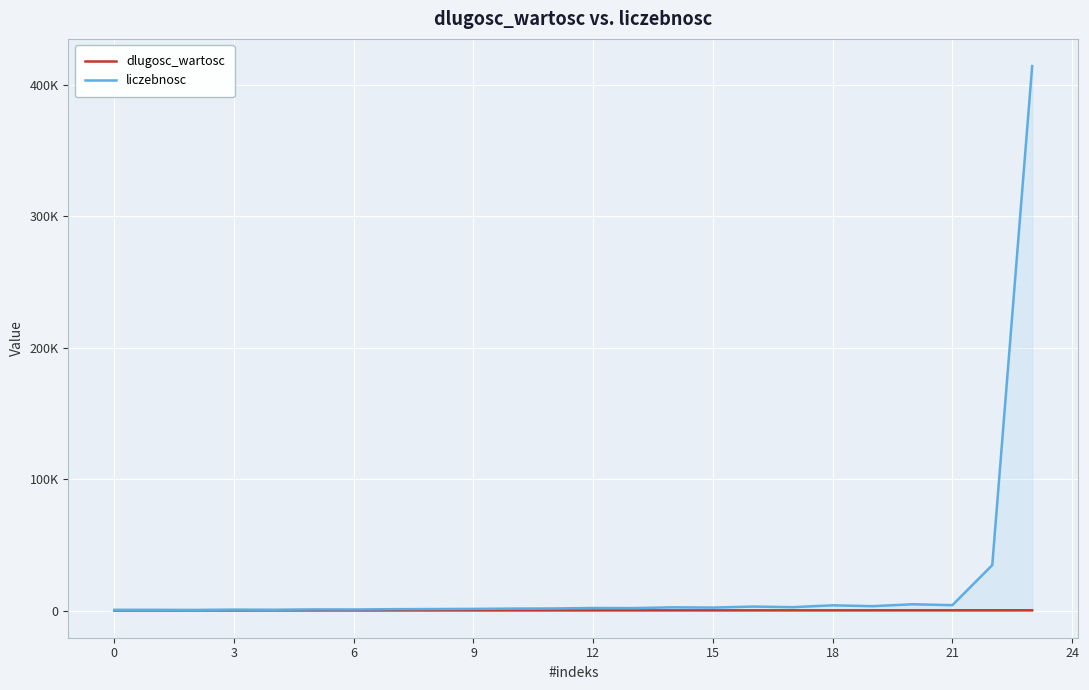

Rank the series at 14 from highest to lowest value.

liczebnosc, dlugosc_wartosc